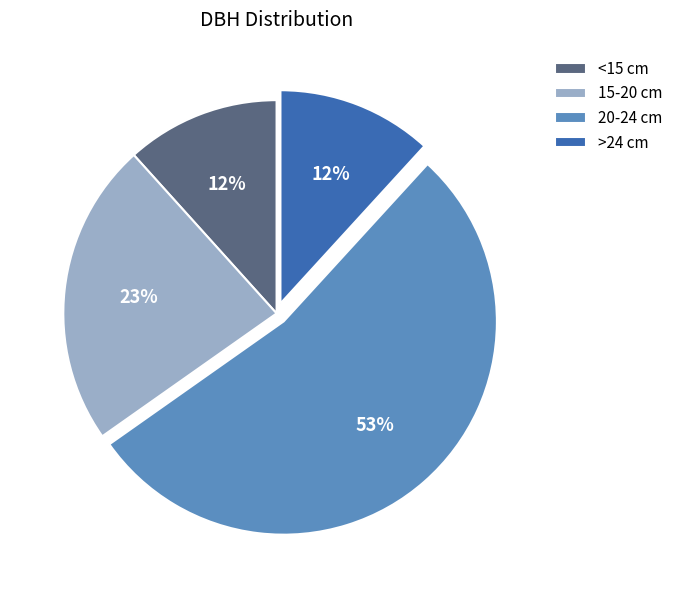

Which has a higher value, 15-20 cm or >24 cm?

15-20 cm